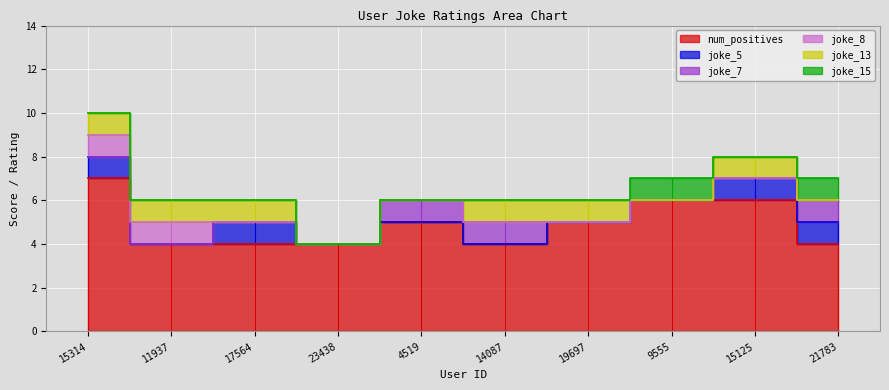

Is it true that joke_13 equals 1 at 9555?

False